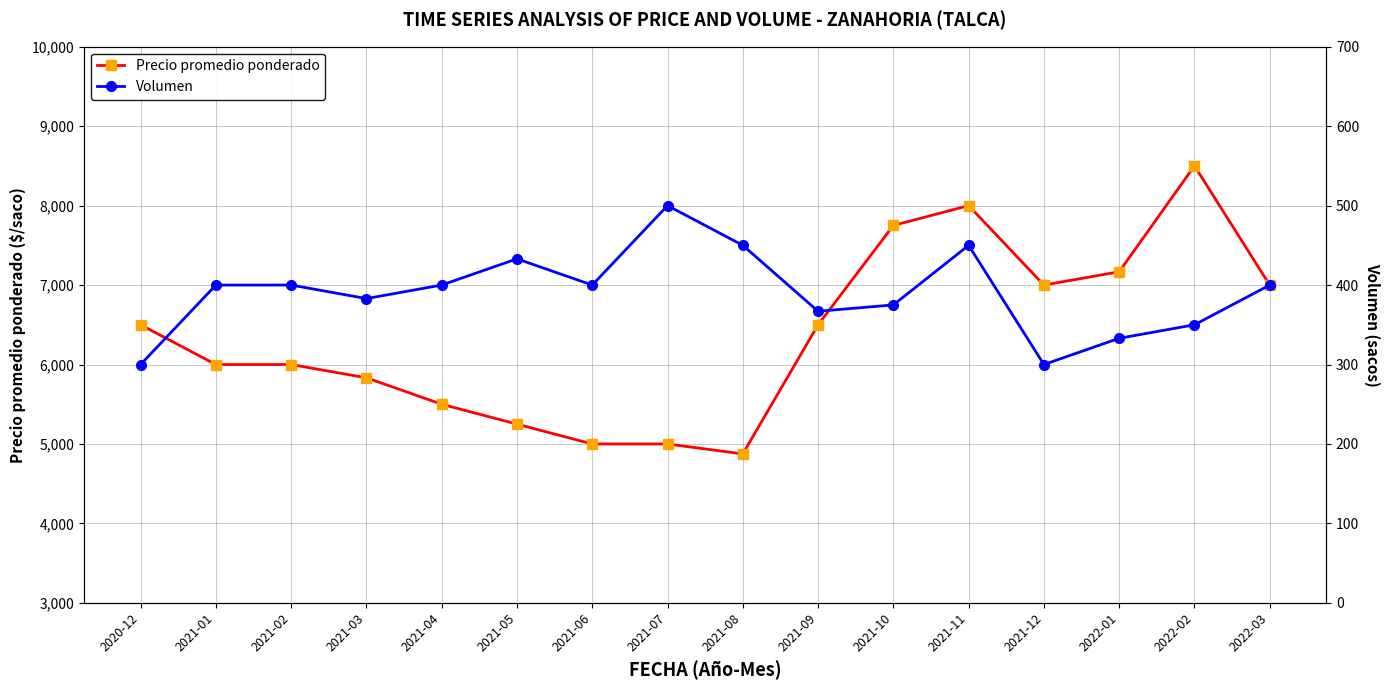

What is the value of the Precio promedio ponderado point at the 10th from the left?

6500